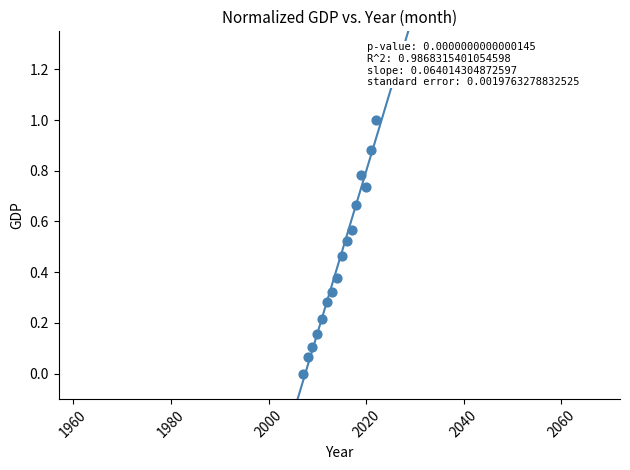

What is the range of Y values (max minus min)?

1.0